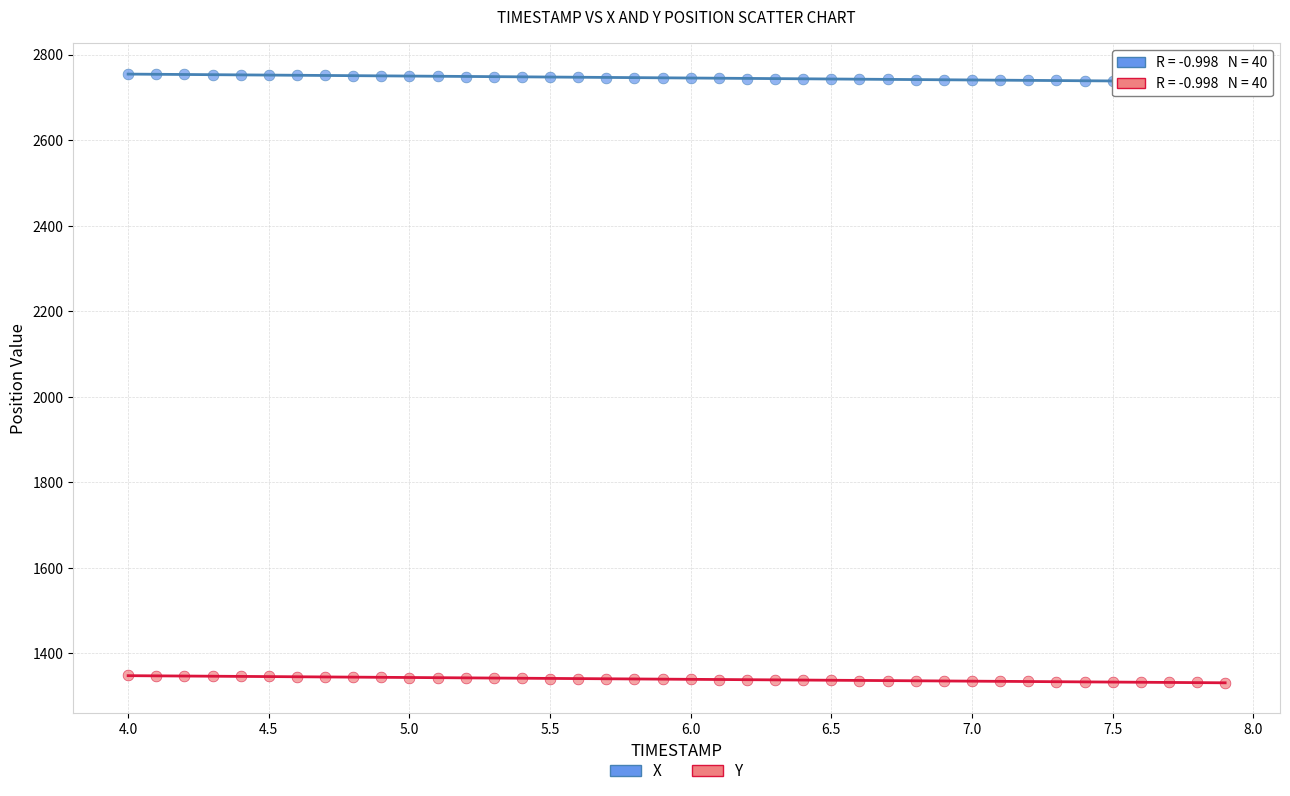

Which series contains the highest Y value?

X